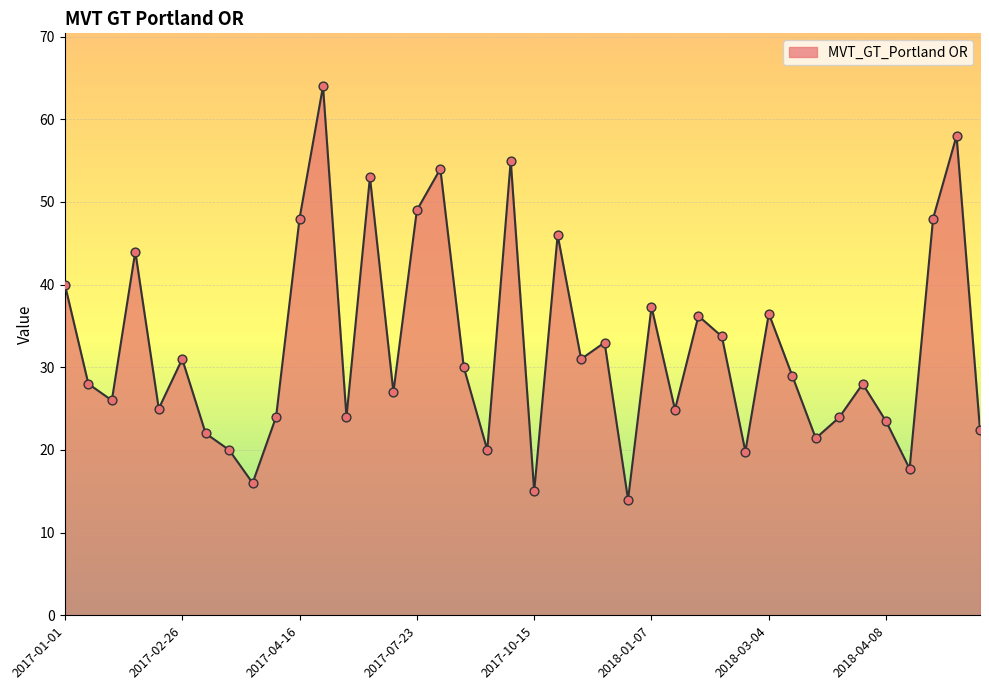

What is the minimum value shown in the chart?

14.0